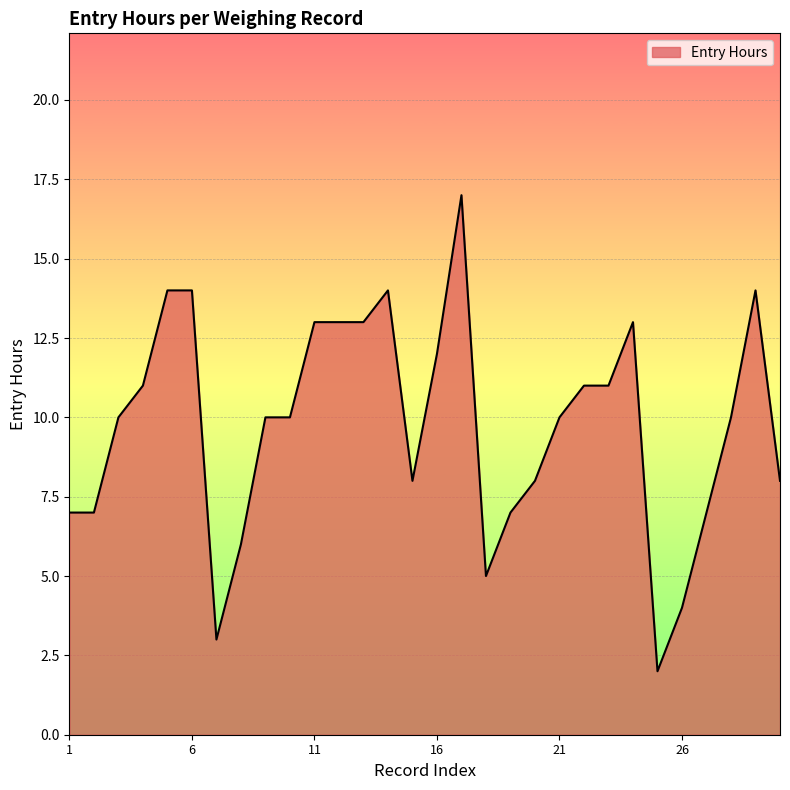

How many lines are shown in the chart?

1